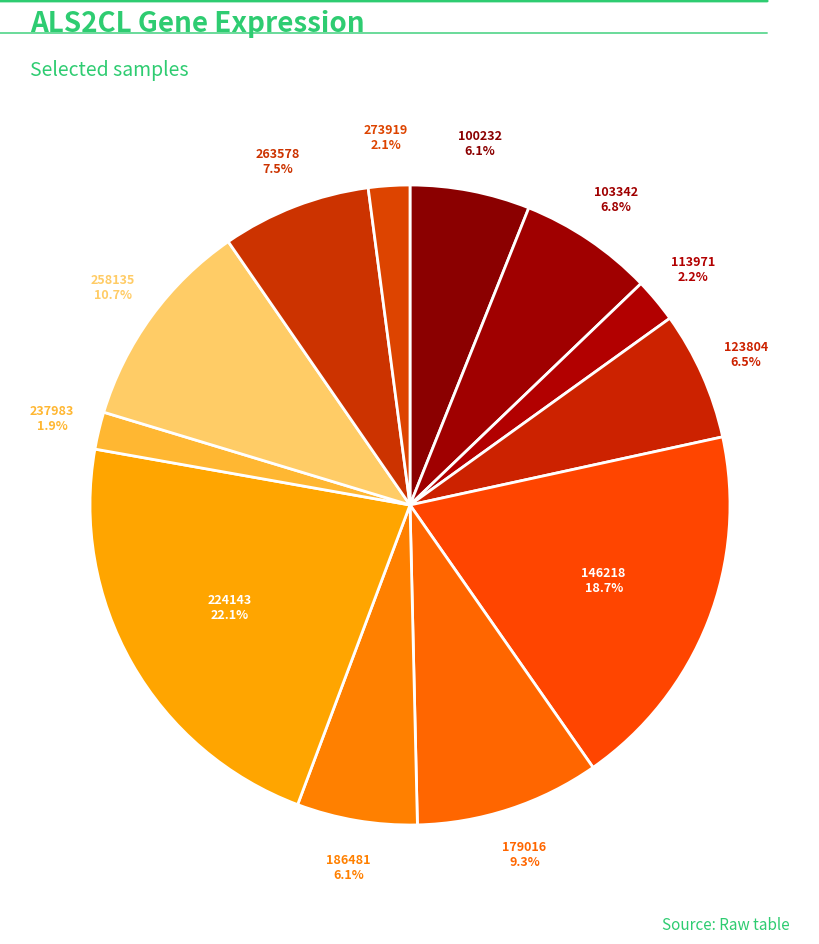

How many segments does this pie chart have?

12